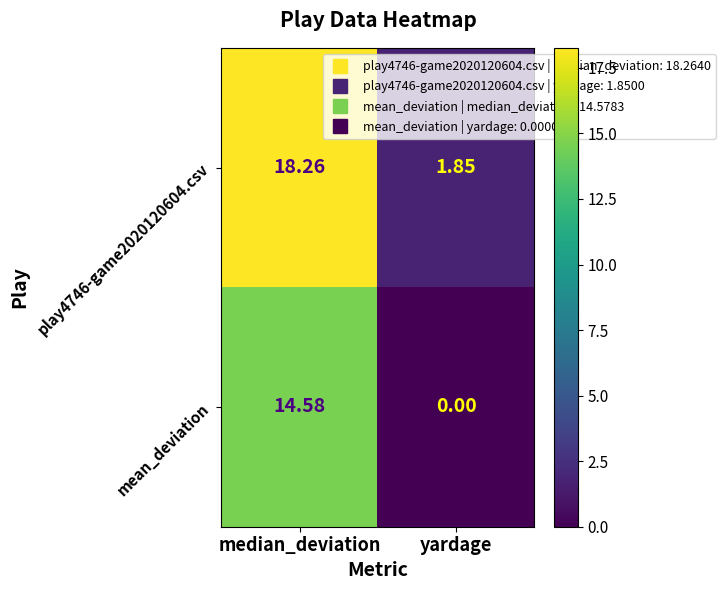

Which series has the largest total across all categories?

play4746-game2020120604.csv